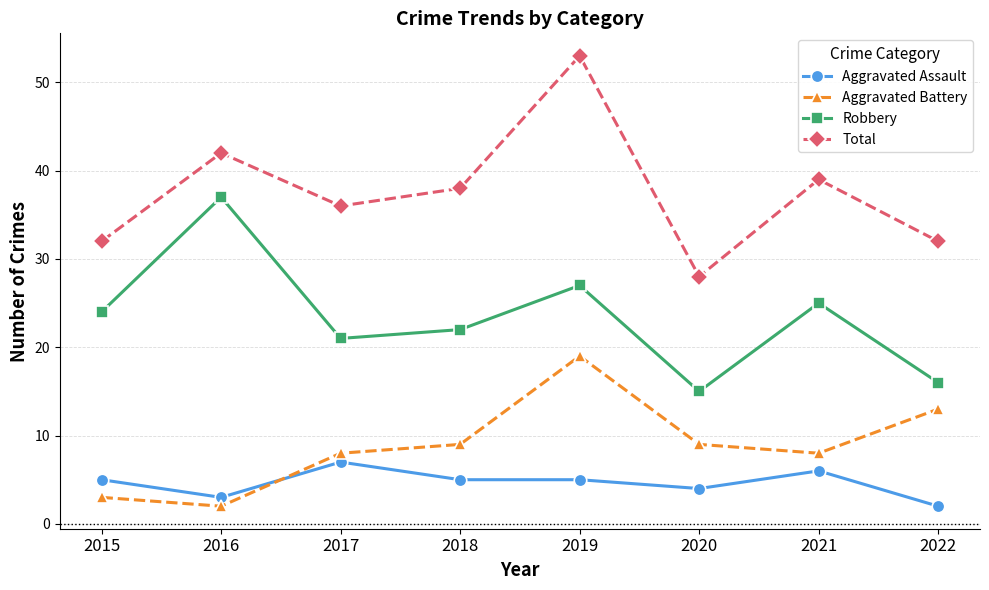

What is the maximum value shown in the chart?

53